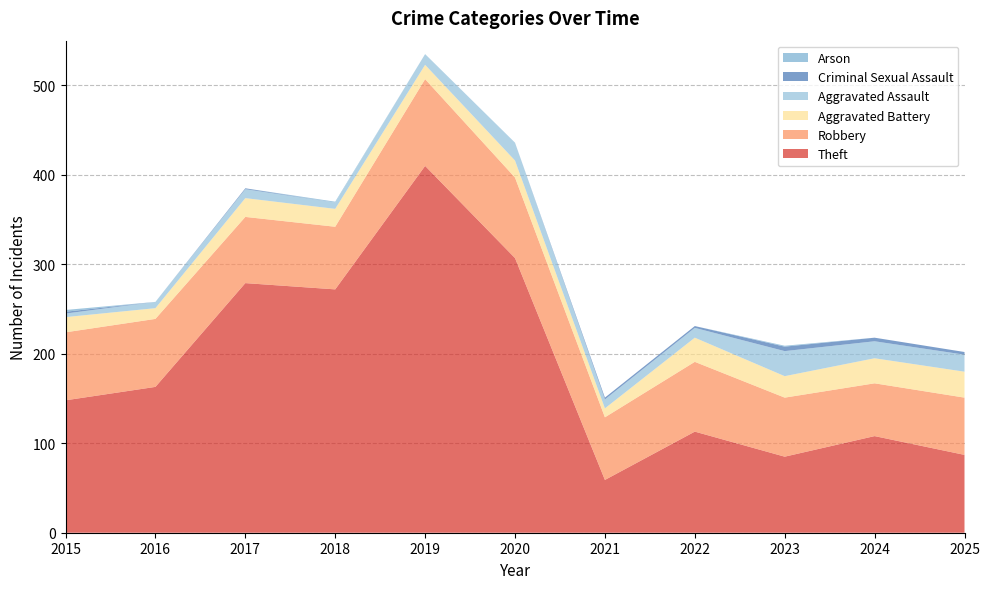

Reading left to right, transcribe all the data shown in this chart.

Theft: 148	163	279	272	410	307	59	113	85	108	87
Robbery: 76	76	74	70	97	90	70	78	66	59	64
Aggravated Battery: 17	12	21	20	16	19	10	27	24	28	29
Aggravated Assault: 4	7	10	7	12	20	10	11	28	19	19
Criminal Sexual Assault: 2	0	1	0	0	0	2	2	5	4	3
Arson: 2	0	0	1	0	0	0	0	1	0	0